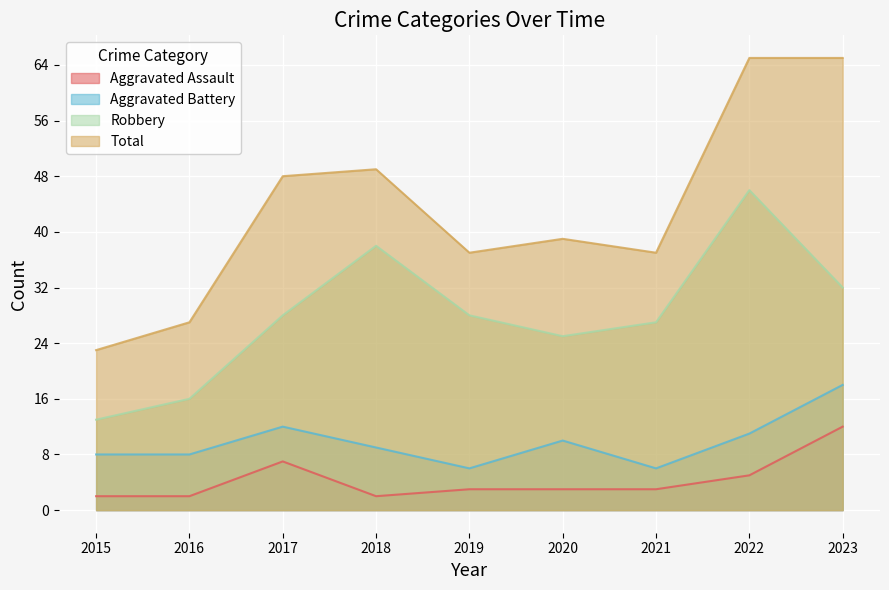

Rank the categories by Aggravated Assault value from lowest to highest.

2015, 2016, 2018, 2019, 2020, 2021, 2022, 2017, 2023